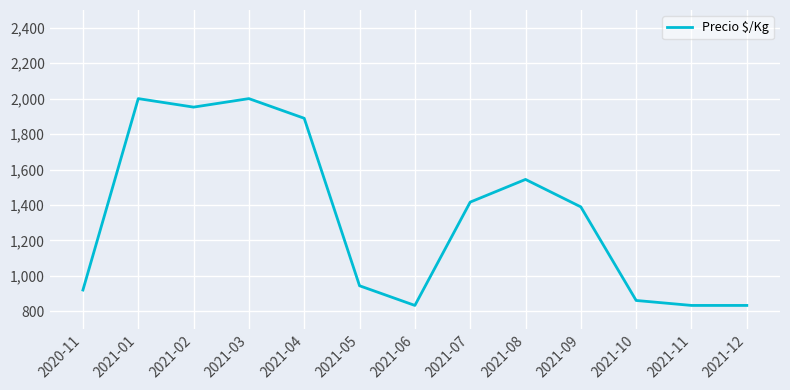

What is the difference between the maximum and minimum values?

1167